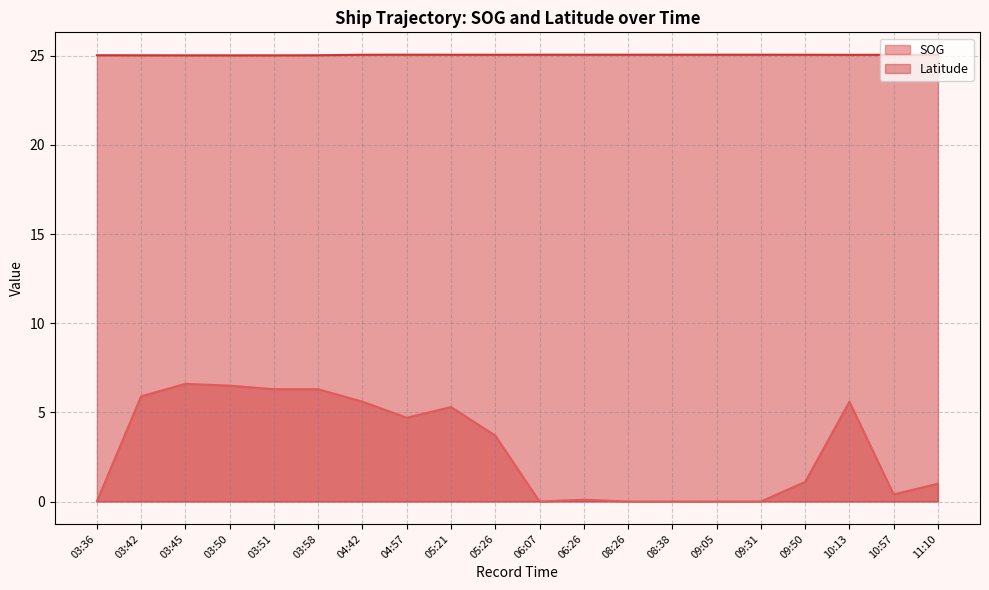

Where is the first local maximum for Latitude?

04:57